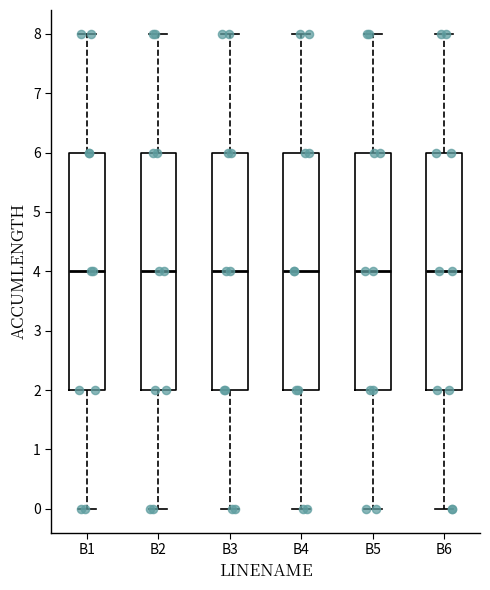

Where does the median line of the box for B6 sit on the y-axis? The values are not printed on the chart, so give them approximately, as read against the axis.

4